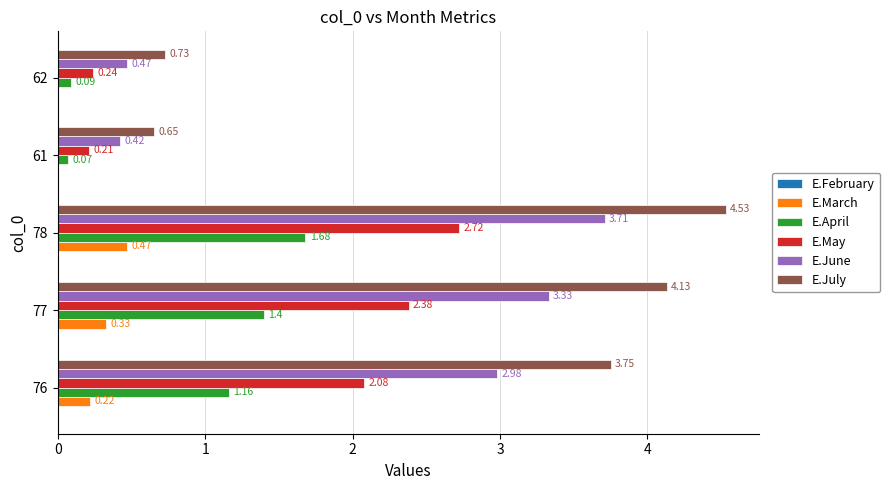

Which series has the largest total across all categories?

E.July